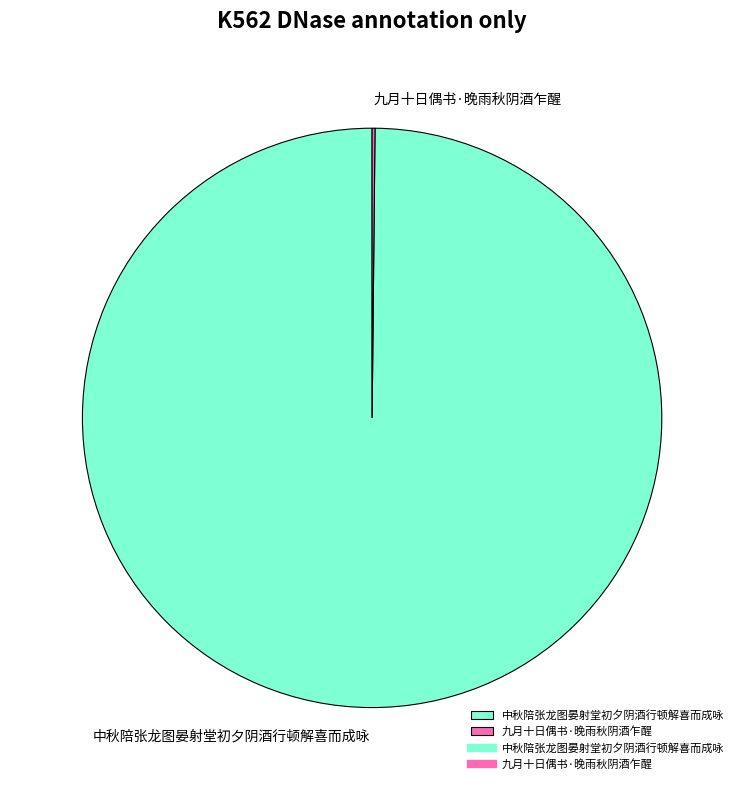

The 中秋陪张龙图晏射堂初夕阴酒行顿解喜而成咏 slice represents 100% of the pie. True or false?

True